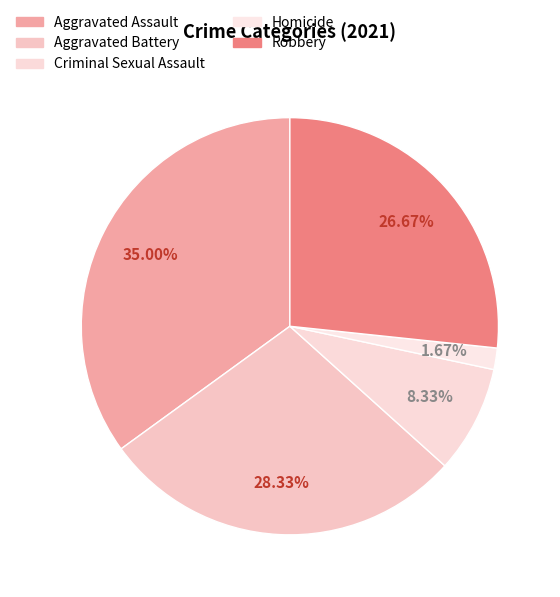

The Robbery slice represents 21% of the pie. True or false?

False